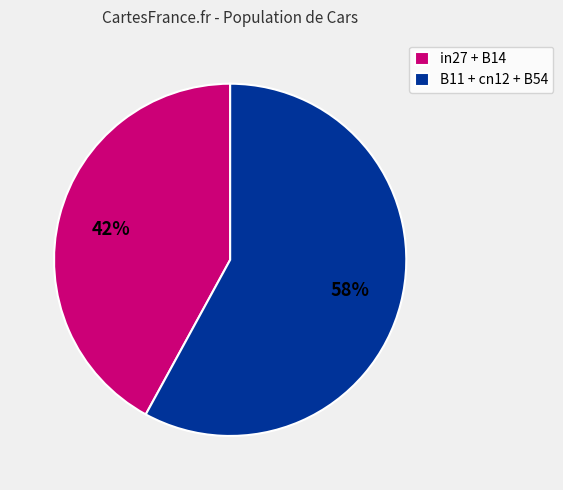

Does any single category account for the majority?

Yes